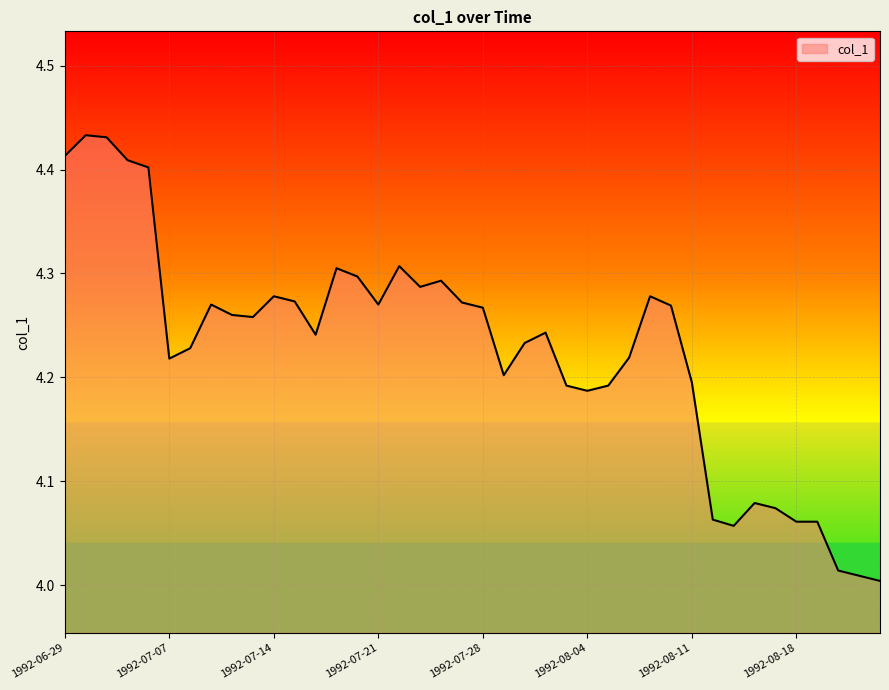

At which category does the data reach its first local peak?

1992-06-30